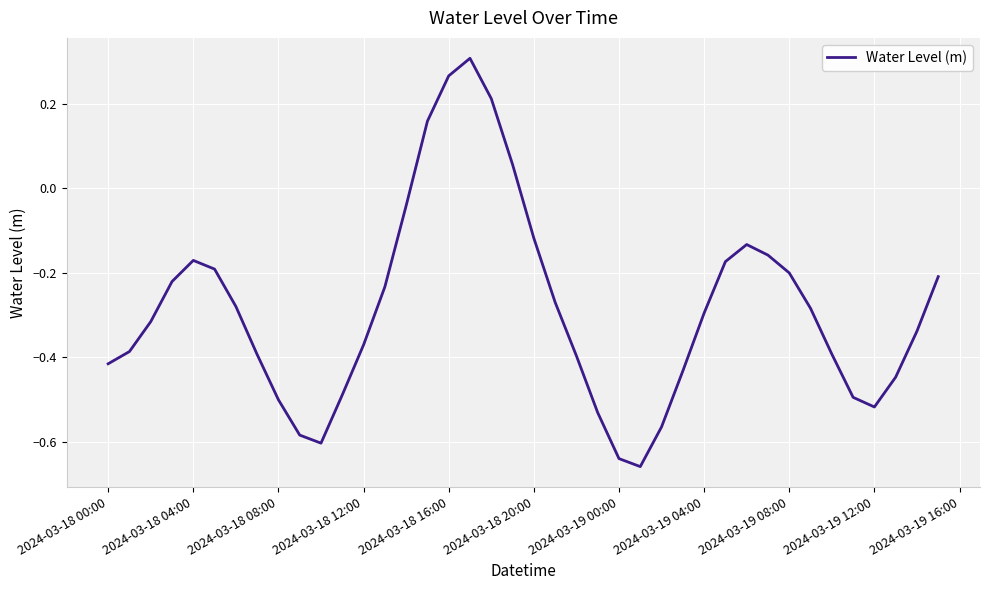

How many positive values are there?

5